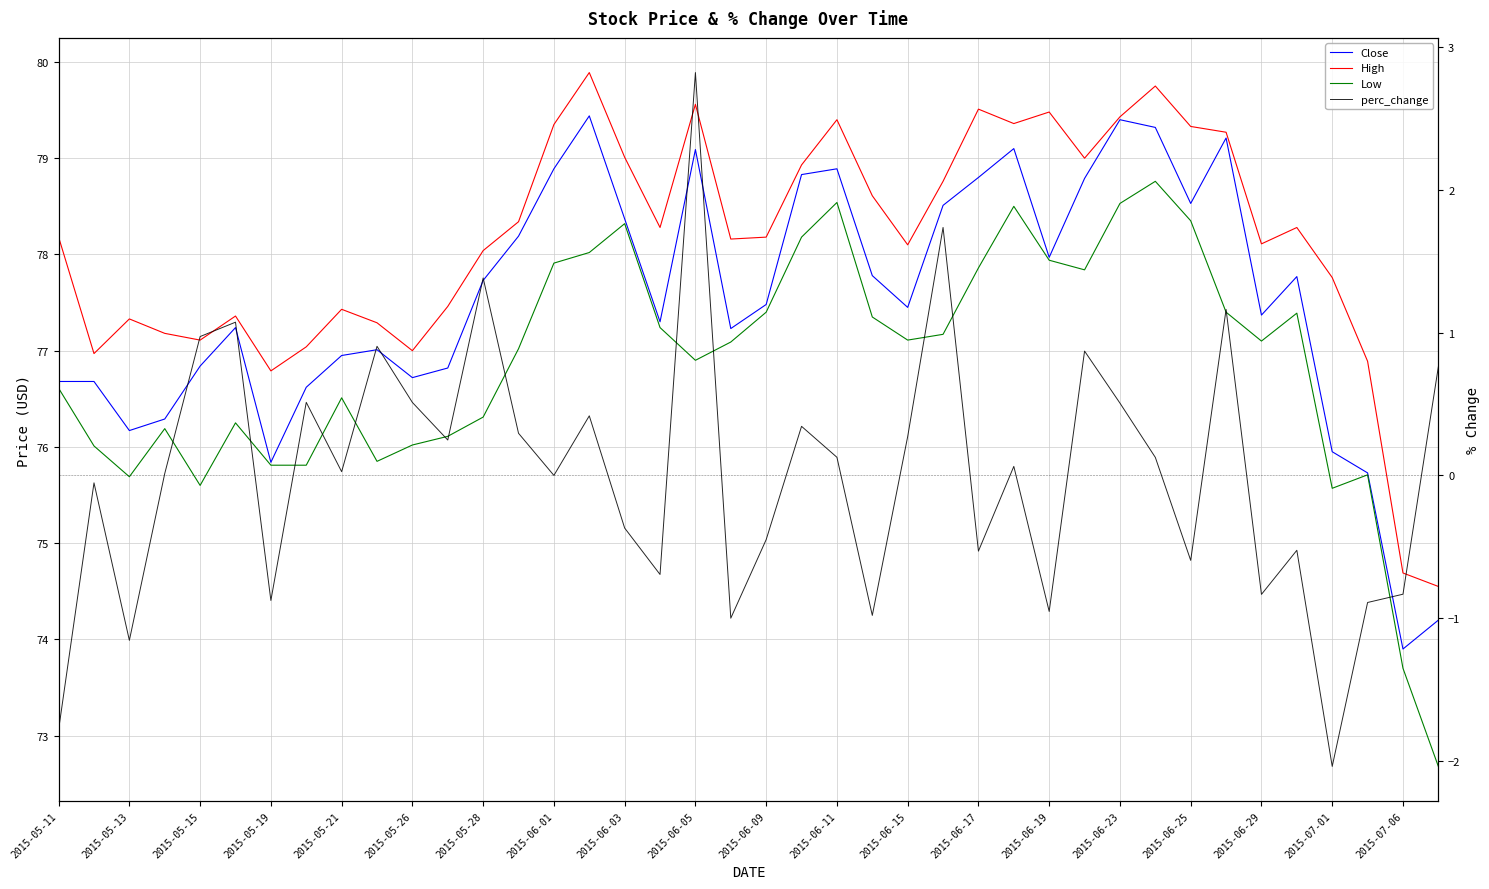

What is the sum of the High values at 30 and 2015-06-23?

159.3